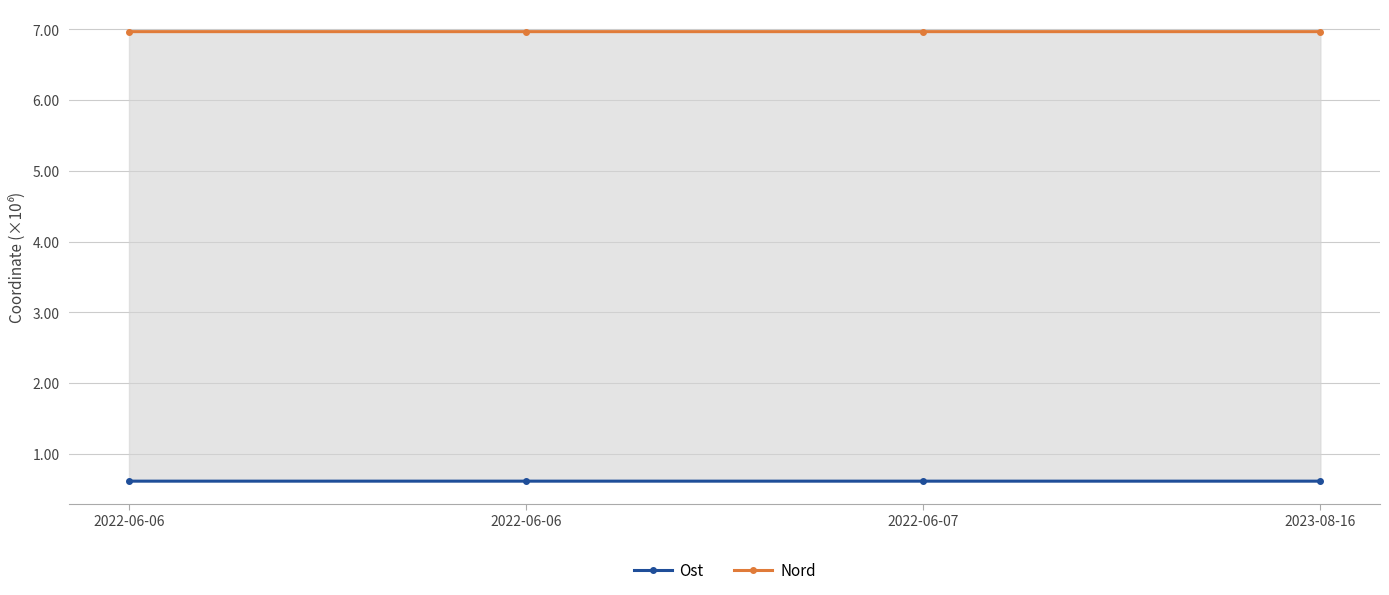

True or false: Nord and Ost intersect in this chart.

False